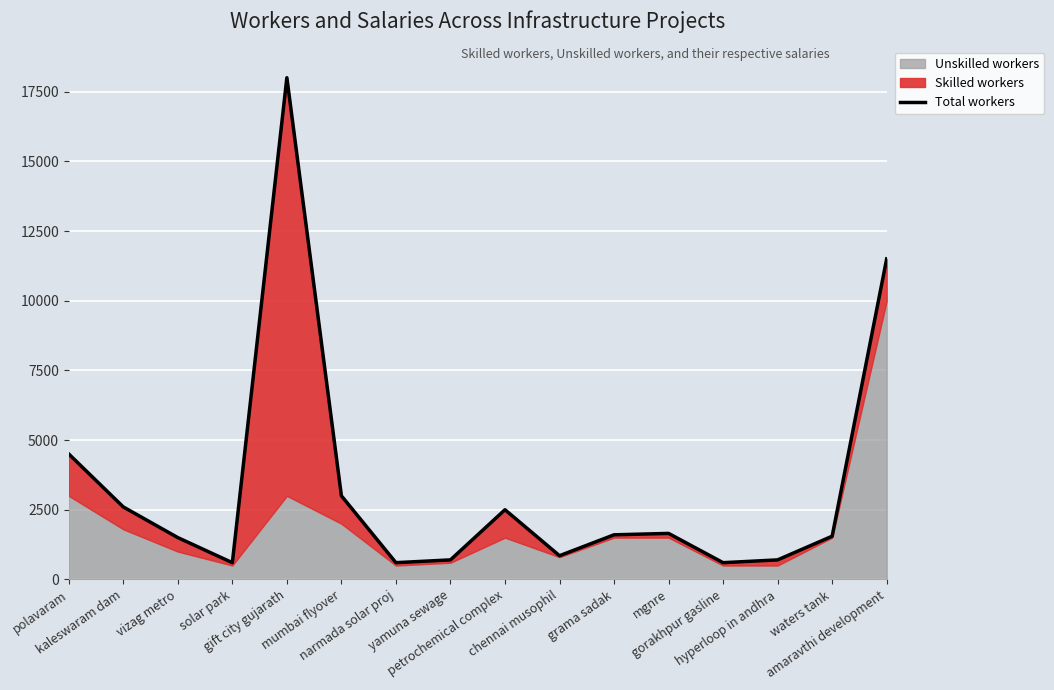

Does the chart display data point markers on the line(s)?

No